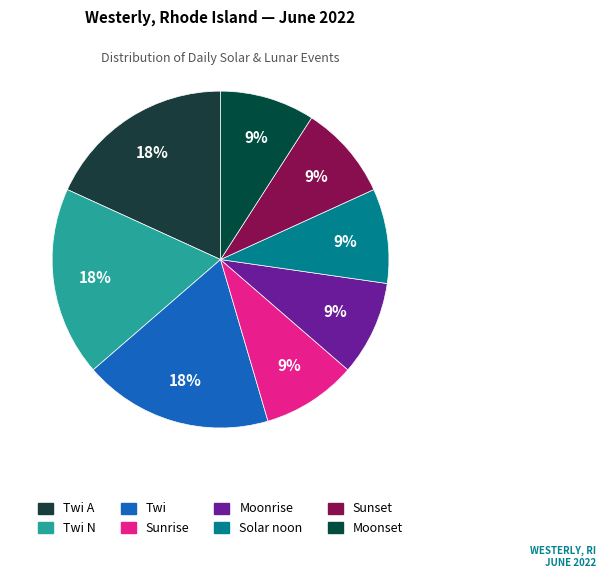

How many slices are in this pie chart?

8